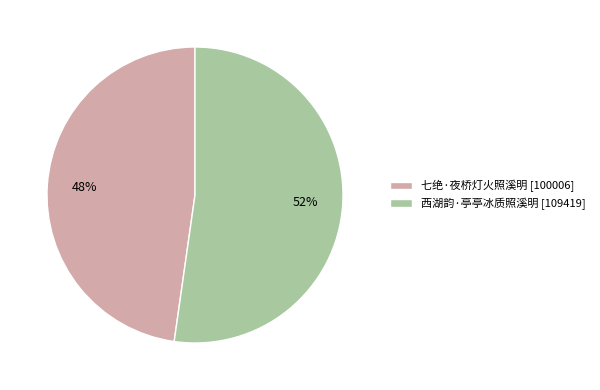

Which slice is the smallest?

七绝·夜桥灯火照溪明